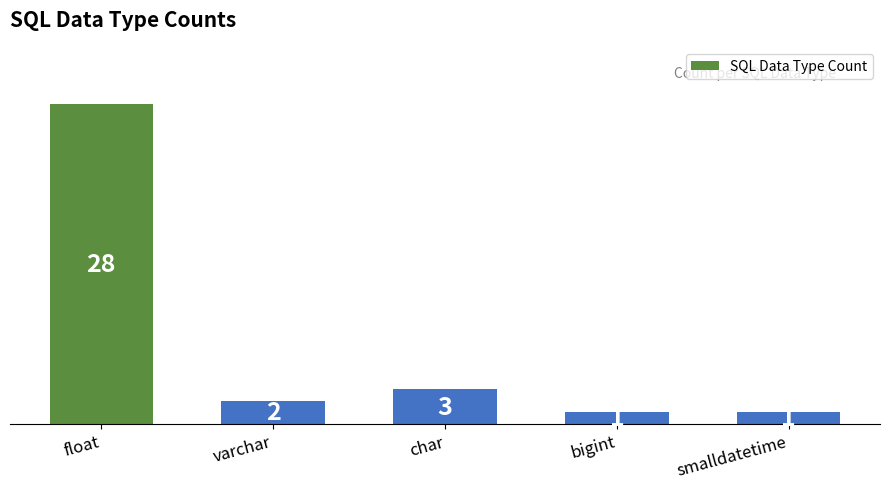

Reading right to left, list all the values displayed in this chart.

1	1	3	2	28